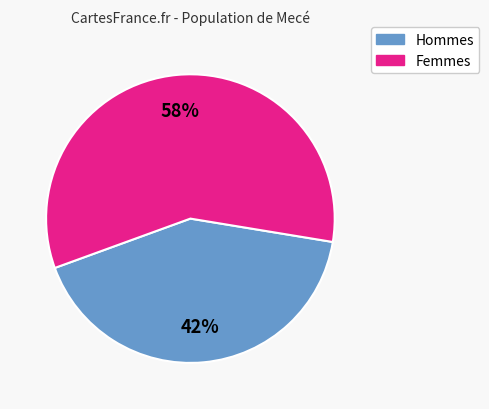

Does any single category account for the majority?

Yes